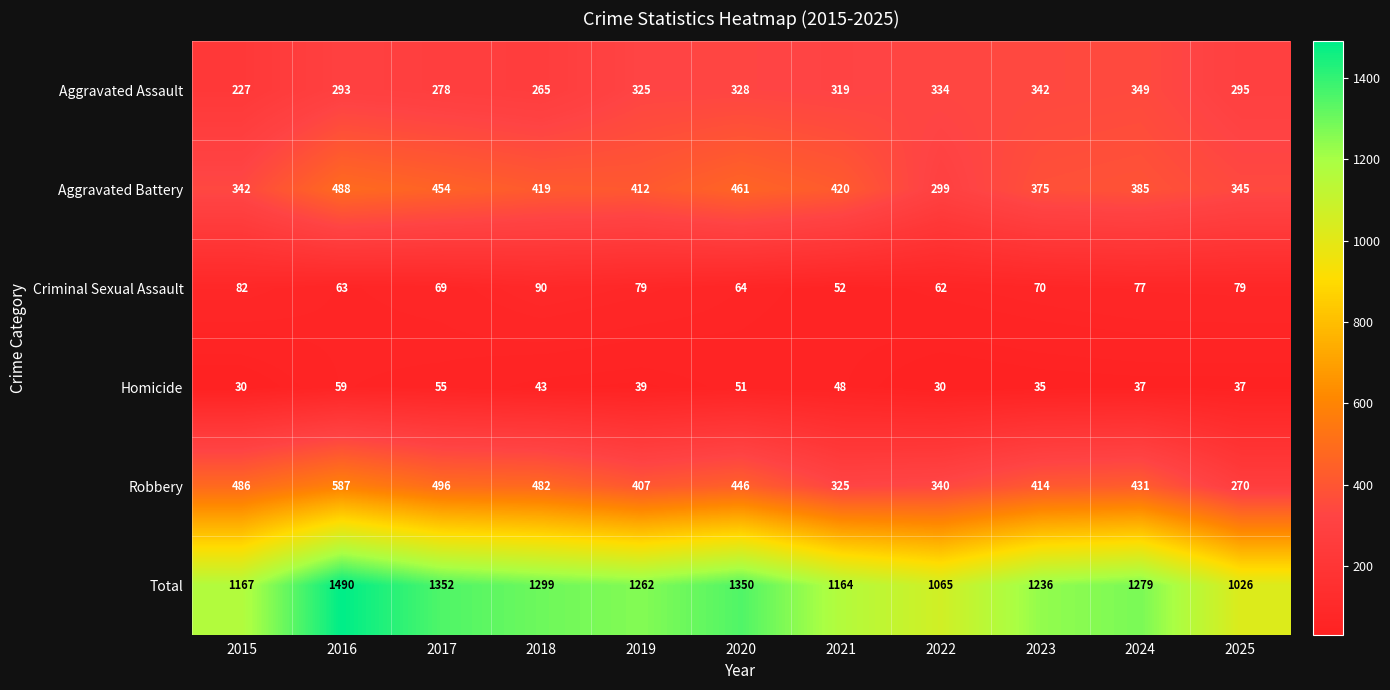

How many series are shown in this chart?

6